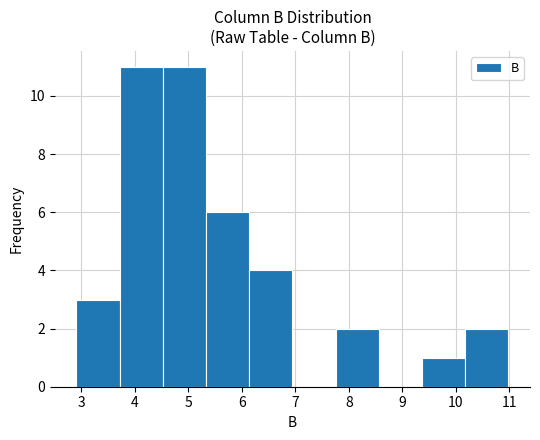

Reading left to right, list every bar in this chart as the range it spans on the x-axis followed by its height. Neither the bar edges nor the heights are printed on the chart, so give them approximately, as read against the axes.

2.9 to 3.7: 3
3.7 to 4.5: 11
4.5 to 5.3: 11
5.3 to 6.1: 6
6.1 to 6.9: 4
6.9 to 7.8: 0
7.8 to 8.6: 2
8.6 to 9.4: 0
9.4 to 10.2: 1
10.2 to 11.0: 2